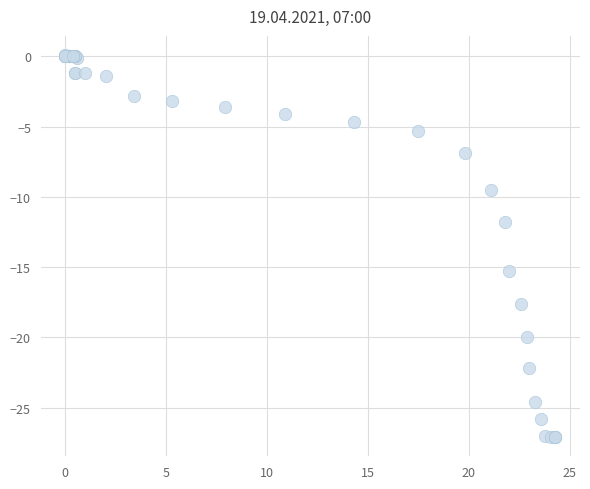

What Y value in the scatter plot is closest to -13?

-11.8